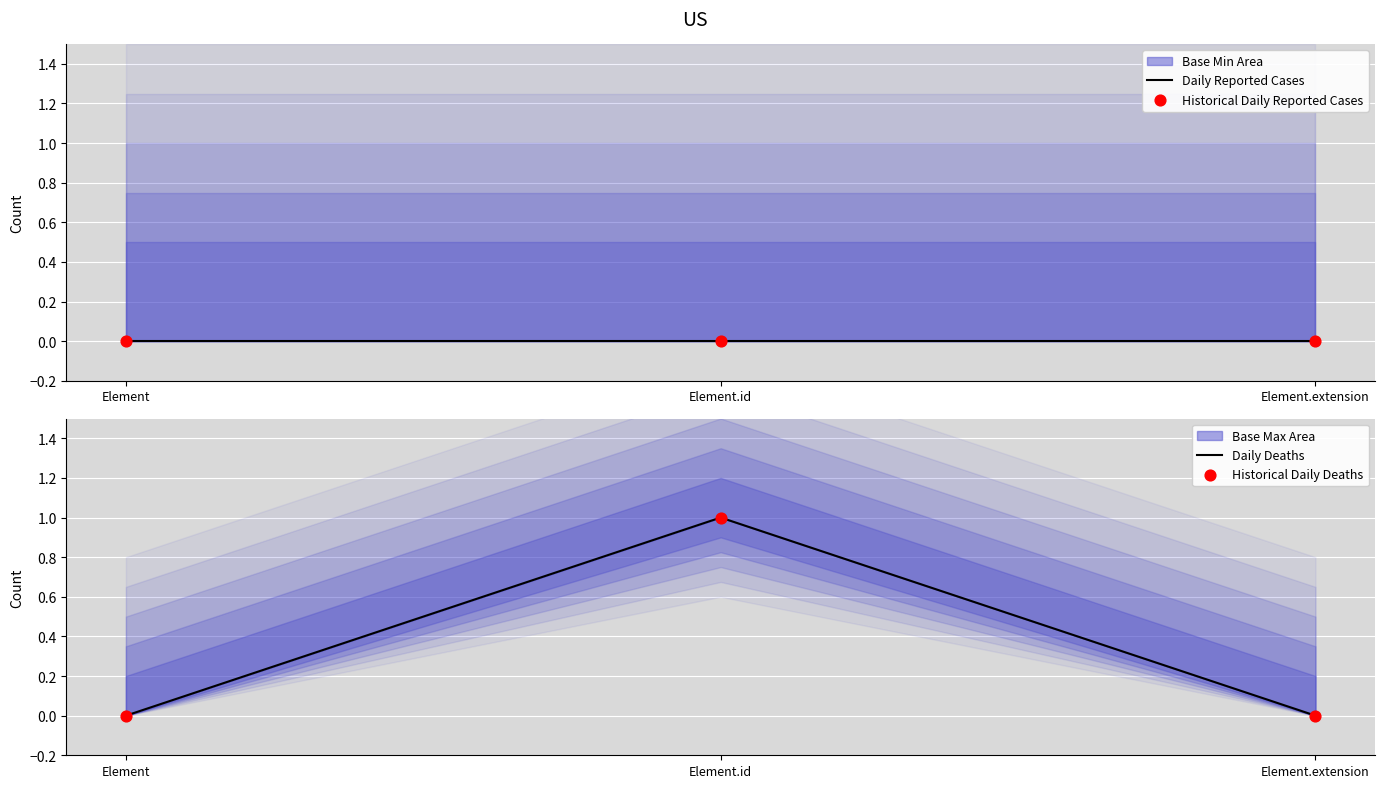

At how many categories does at least one series exceed 0?

1